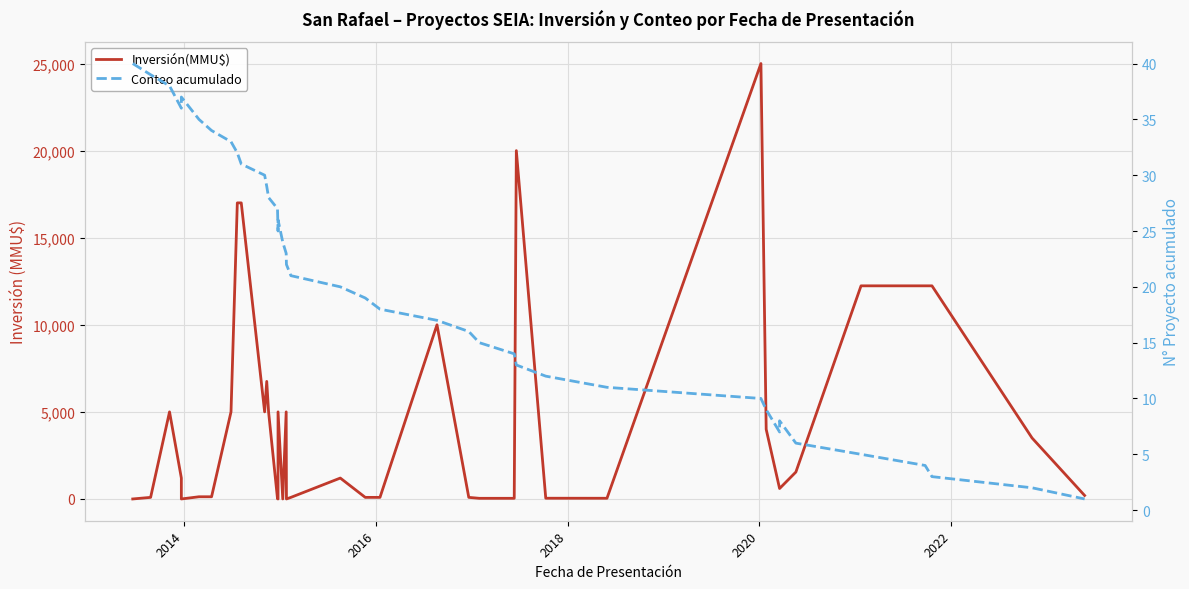

What is the maximum value shown in the chart?

25000